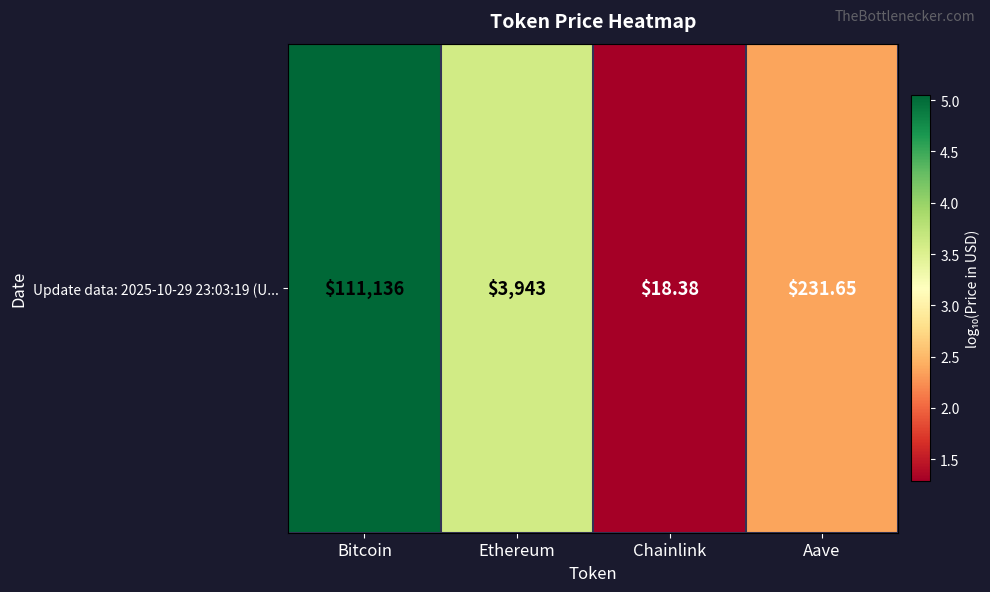

How many values exceed 3?

2